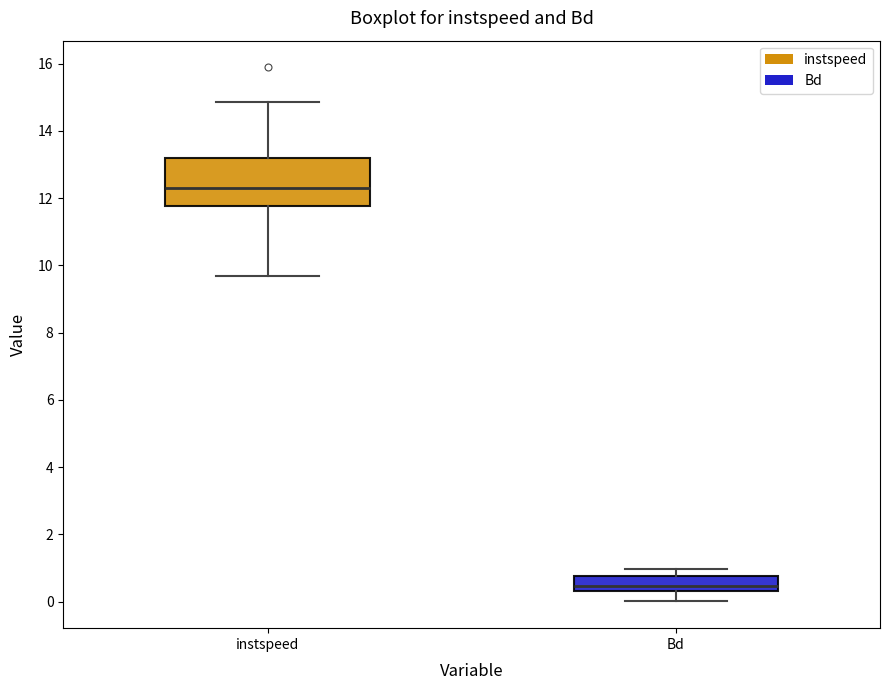

Reading left to right, transcribe this box plot: for each box, give where its median line is, the range the box spans, and where its two whiskers end, as read against the y-axis. The values are not printed on the chart, so give them approximately, as read against the axis.

instspeed: median 12.4, box 11.8 to 13.2, whiskers 9.6 to 14.8
Bd: median 0.4 (just above the box's lower edge), box 0.4 to 0.8, whiskers 0.0 to 1.0